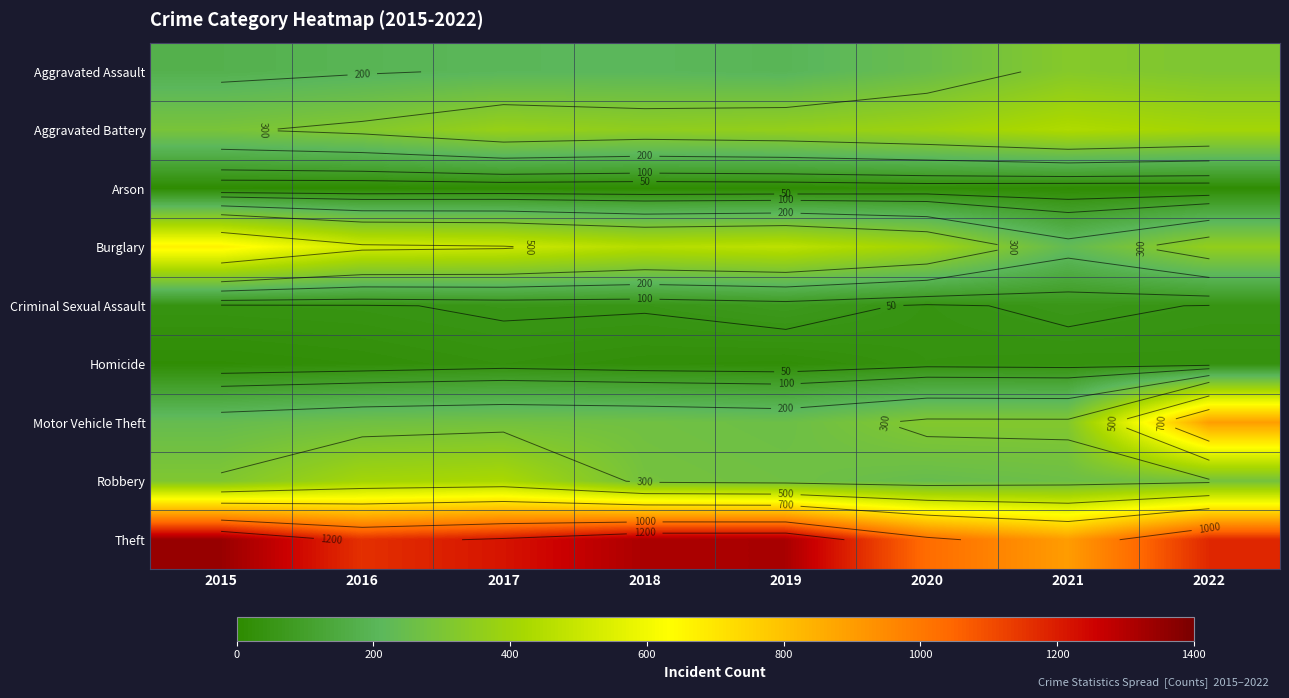

Read the Theft value at 2015.

1348